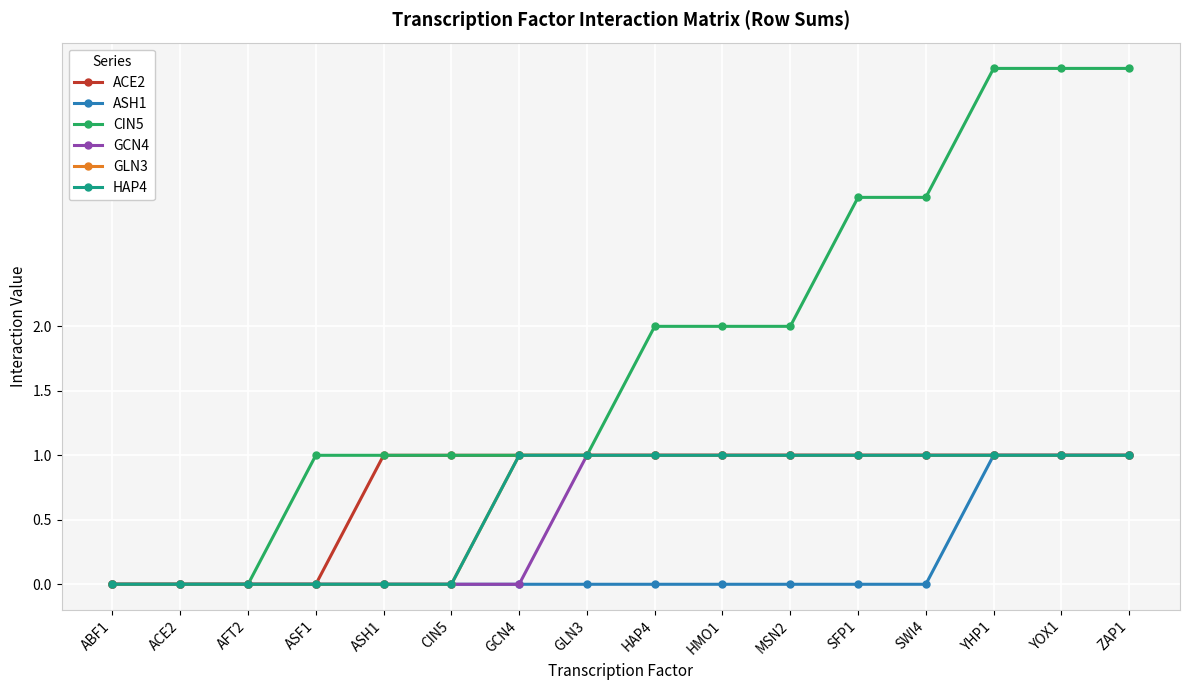

How many lines are shown in the chart?

6